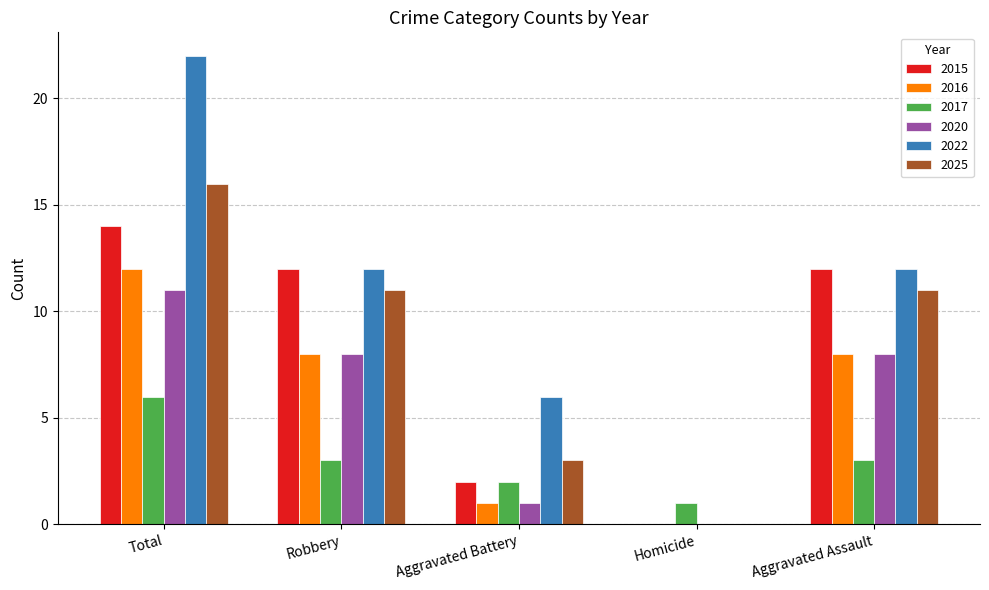

True or false: 2017 has a value of 8 at Total.

False